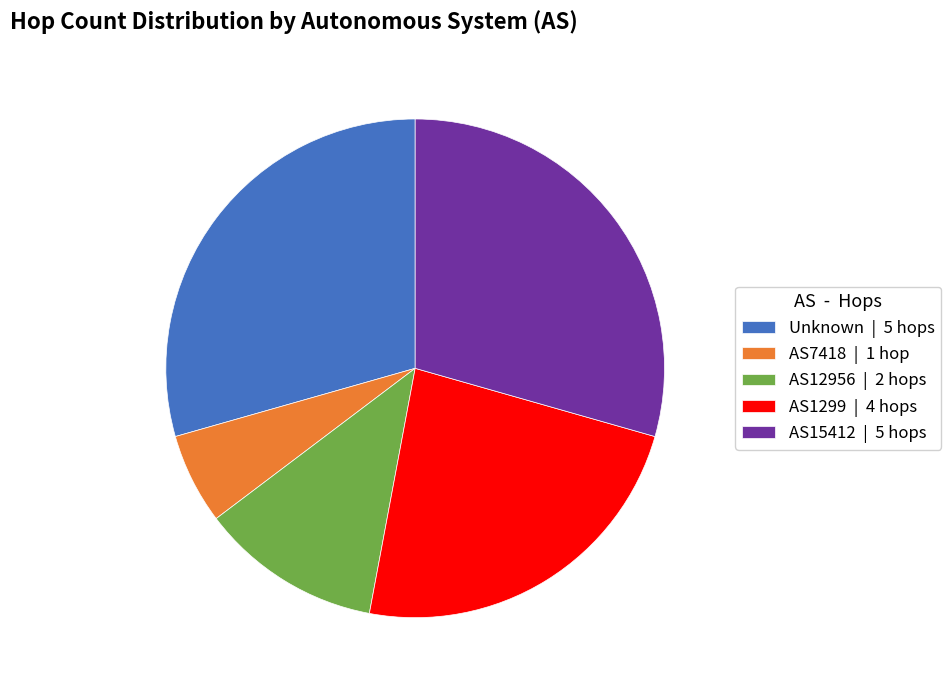

True or false: AS12956 | 2 hops accounts for 12% of the total.

True